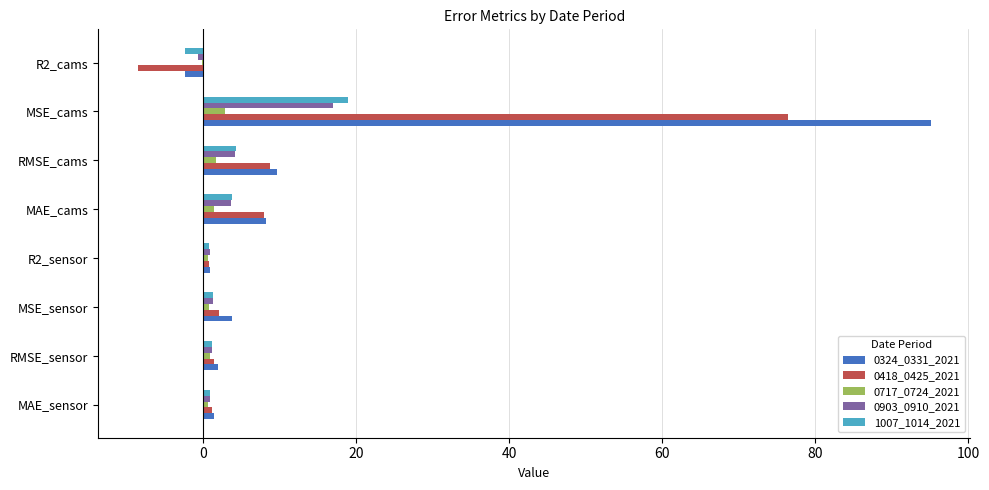

What is the highest value of the 0903_0910_2021 series?

16.9